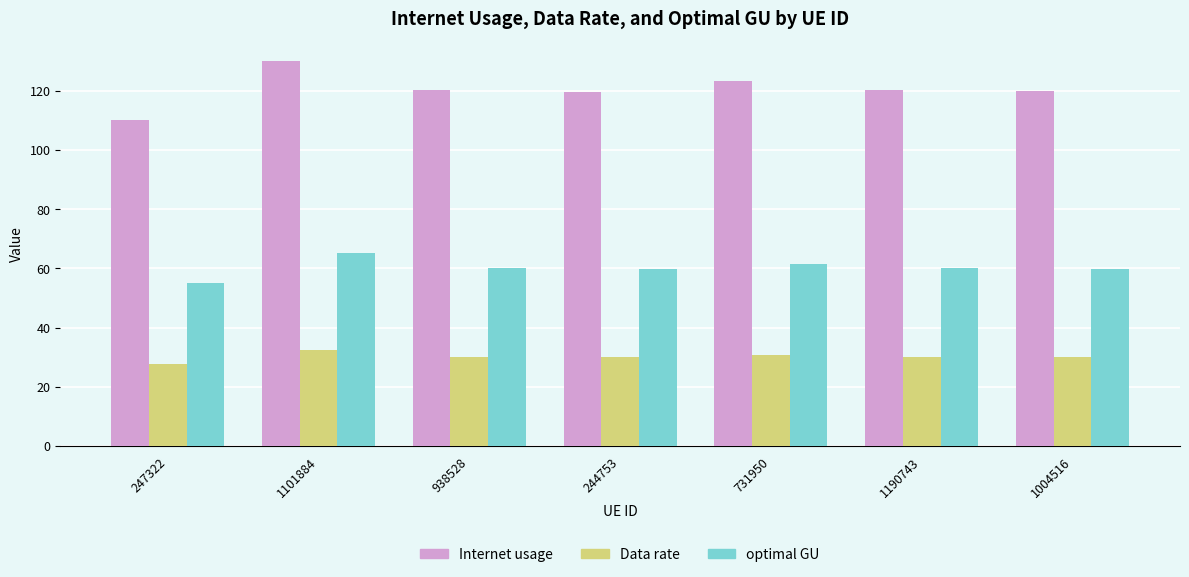

The value of Data rate at 731950 is 41.5. True or false?

False